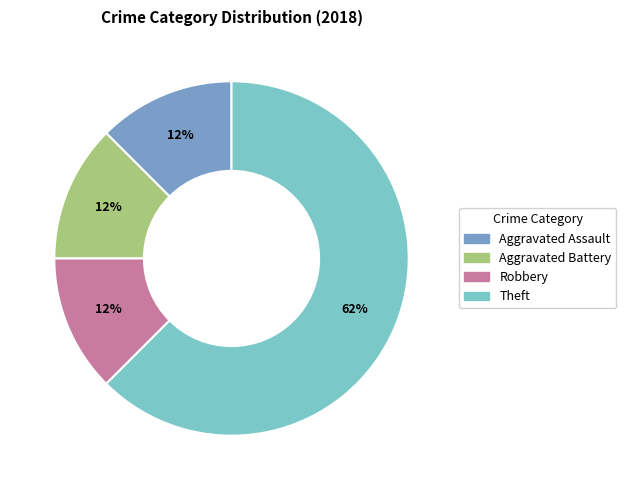

Between Theft and Aggravated Assault, which is larger?

Theft